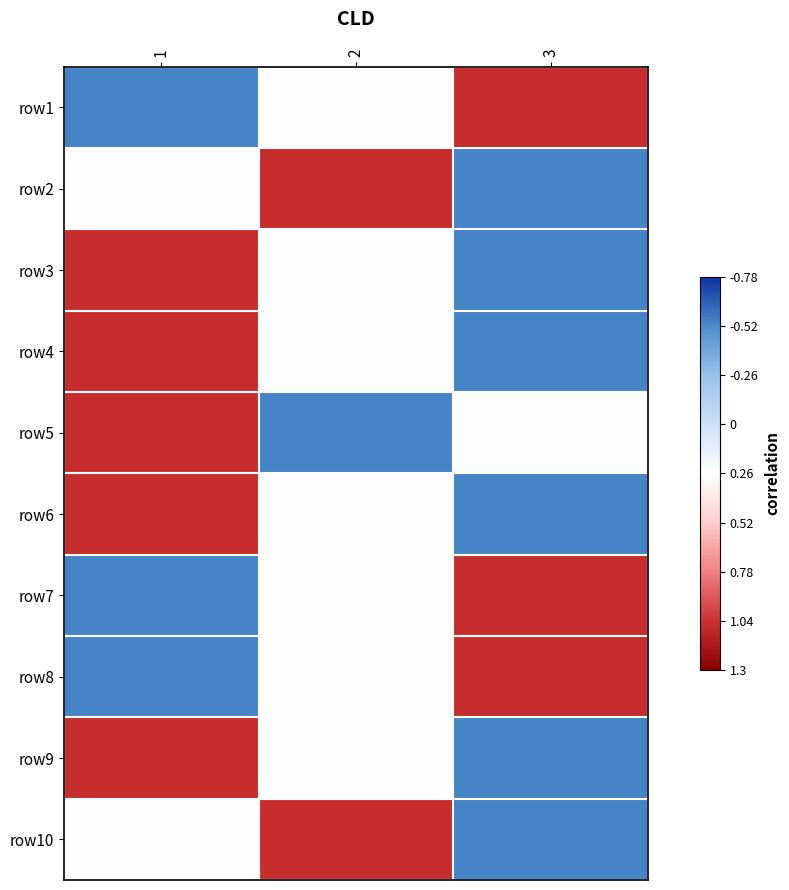

What is the greatest value displayed?

1